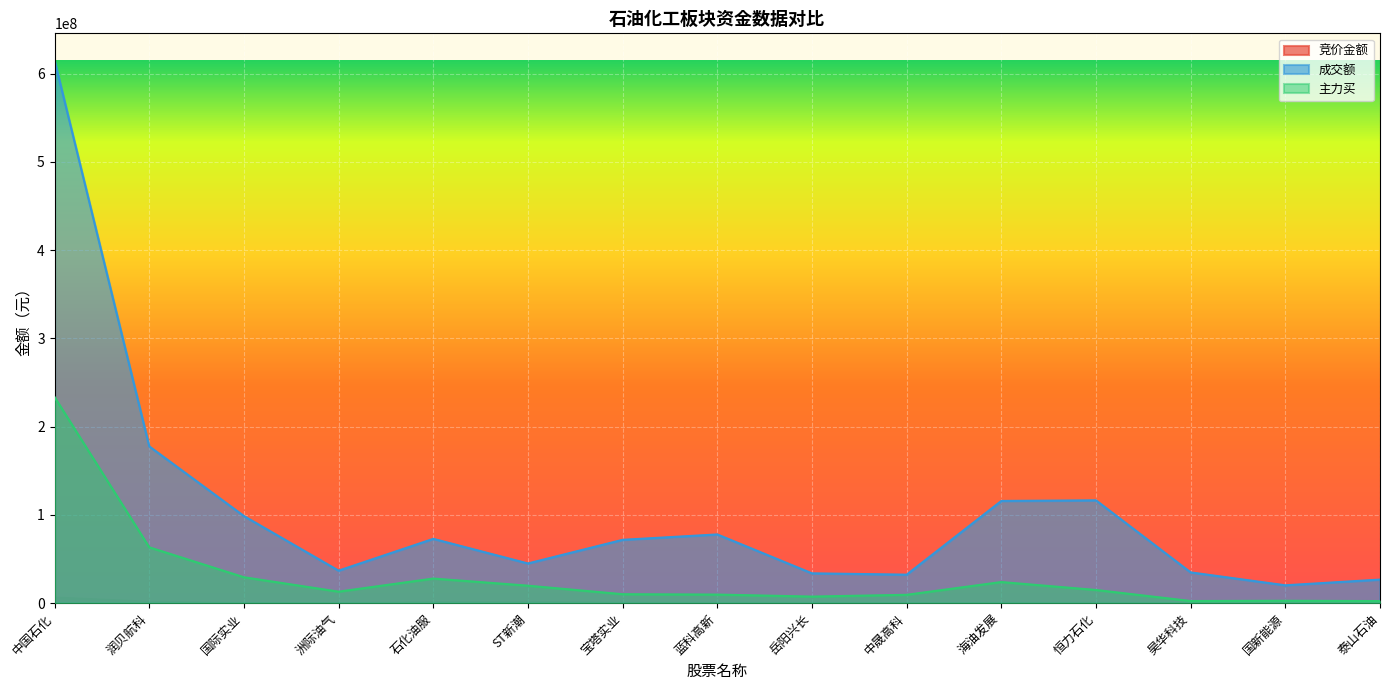

How many series are shown in this chart?

3